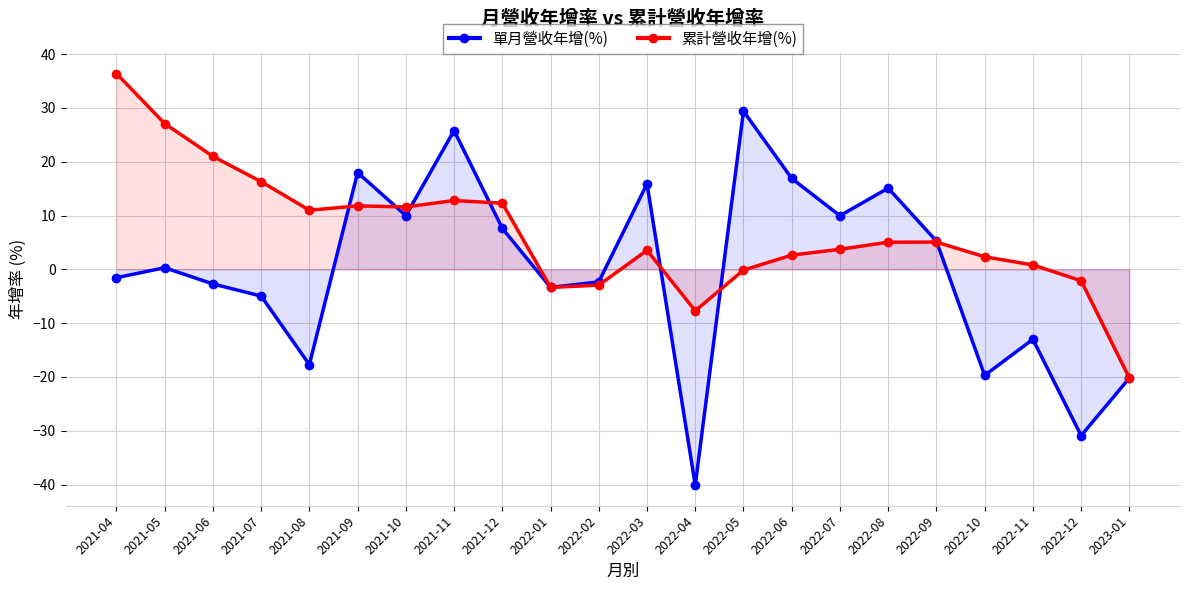

At which category is the sum across all series the highest?

2021-11